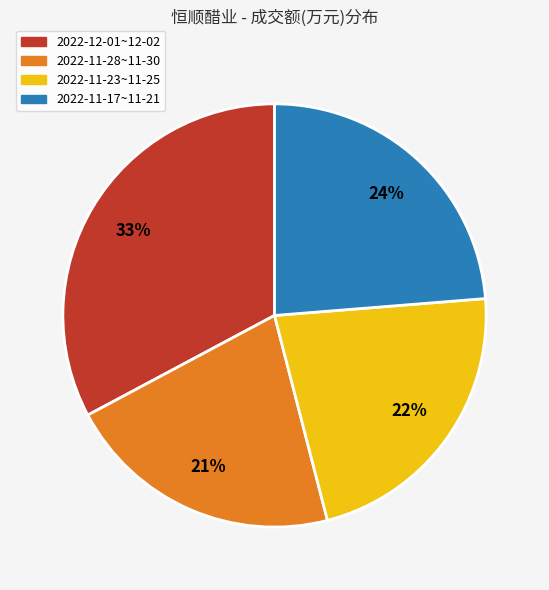

To the nearest percent, what is the difference between the largest and smallest slice percentages?

12%